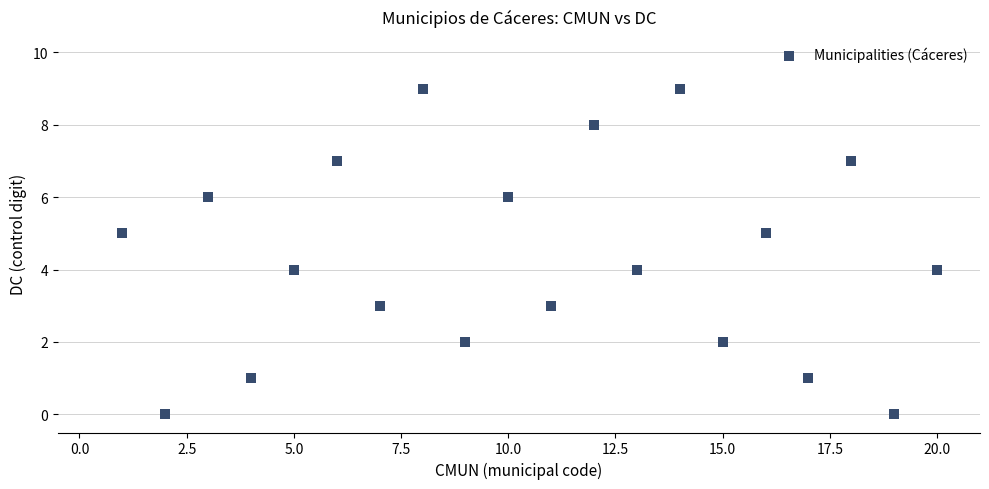

What is the range of Y values (max minus min)?

9